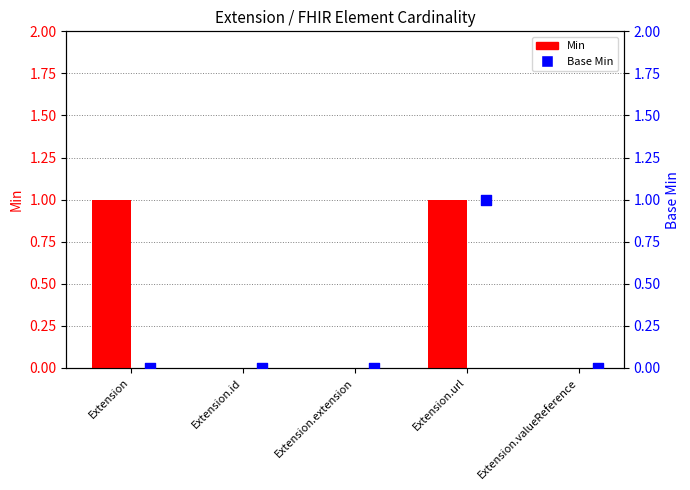

Which series has the largest total across all categories?

Min